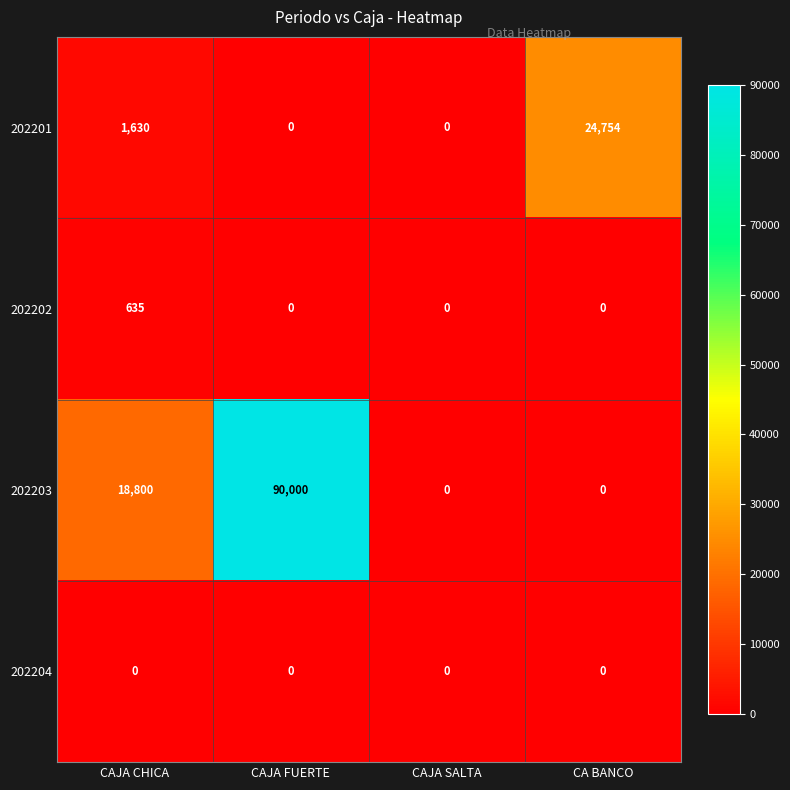

Where is 202203 nearest to the value 45000?

CAJA CHICA